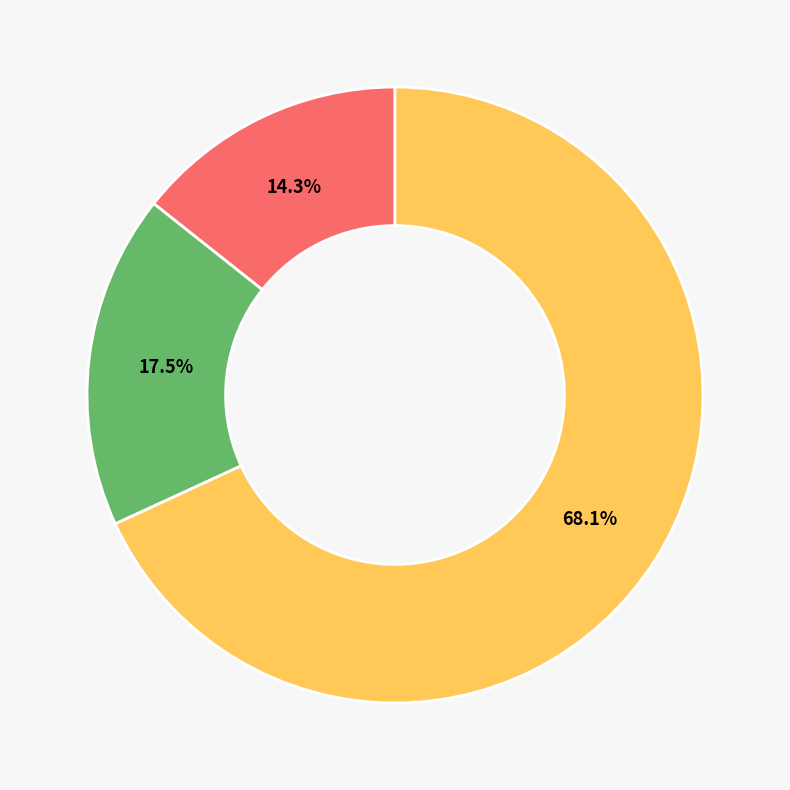

Which slice represents more than half of the pie?

Currently Hospitalized